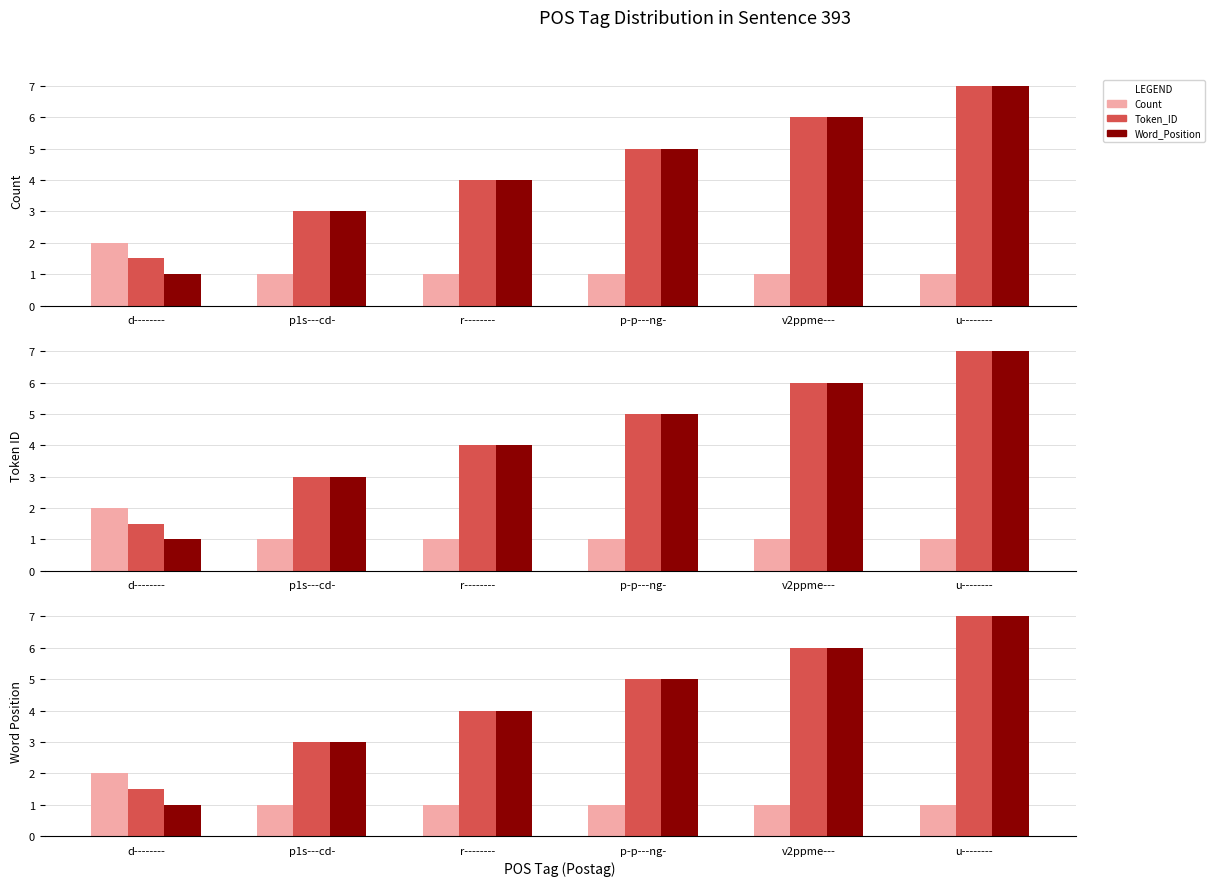

What is the sum of all Count values?

7.0